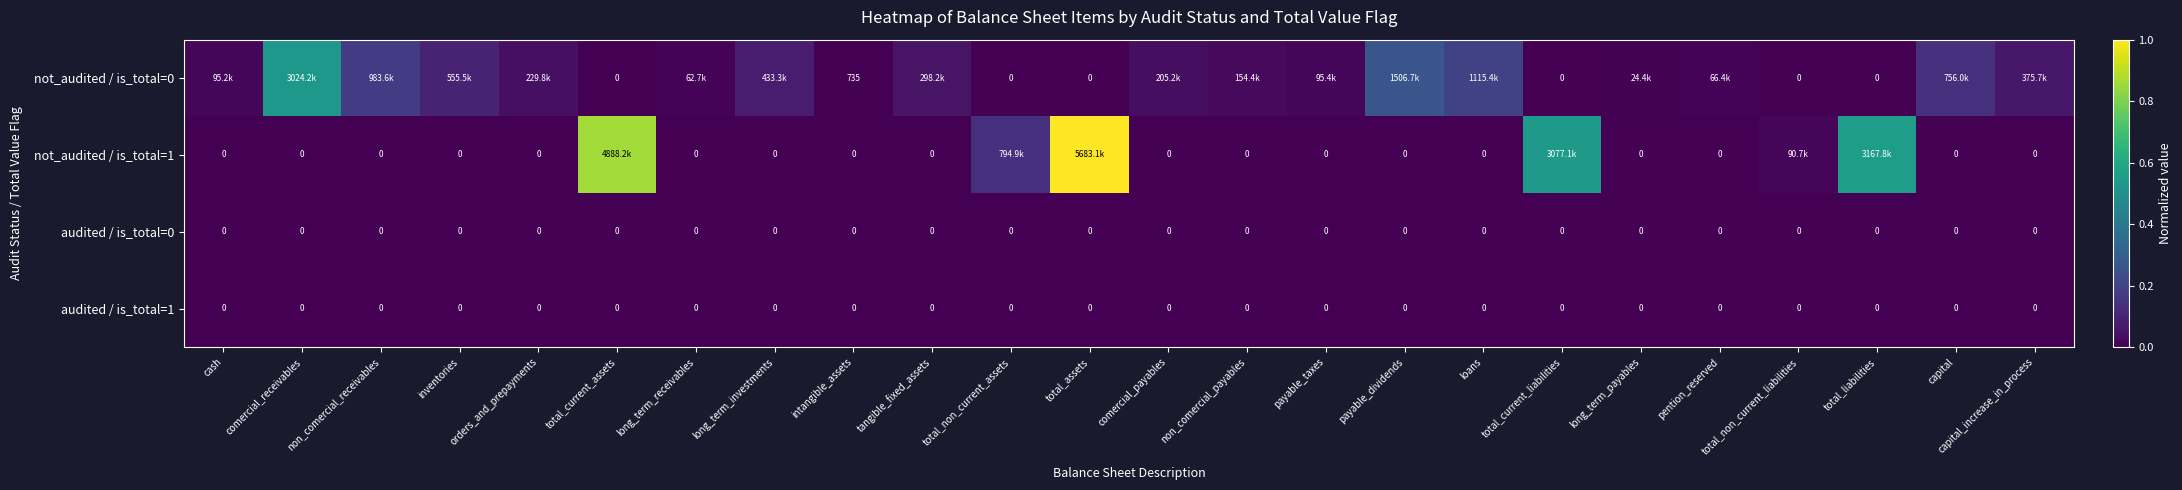

Which series has the widest spread of values?

not_audited / is_total=1